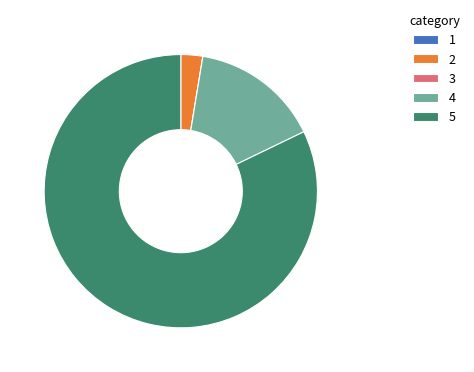

Is the sum of 2 and 5 greater than half?

Yes